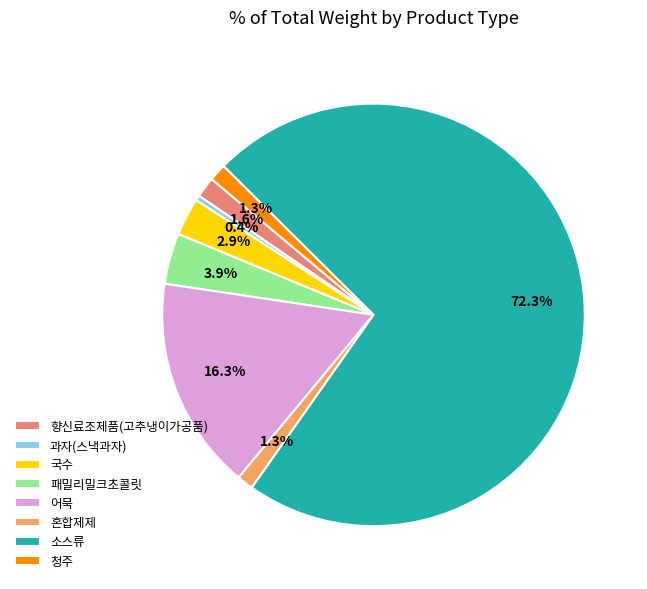

Count the number of slices in the pie.

8